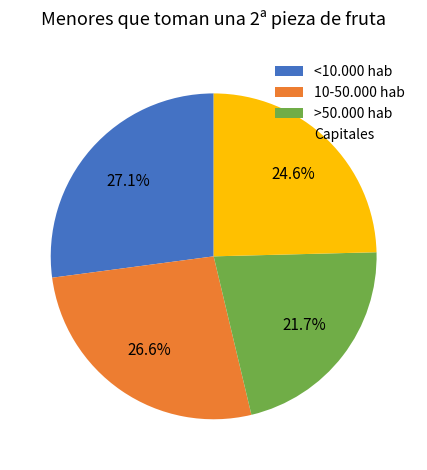

Count the number of slices in the pie.

4